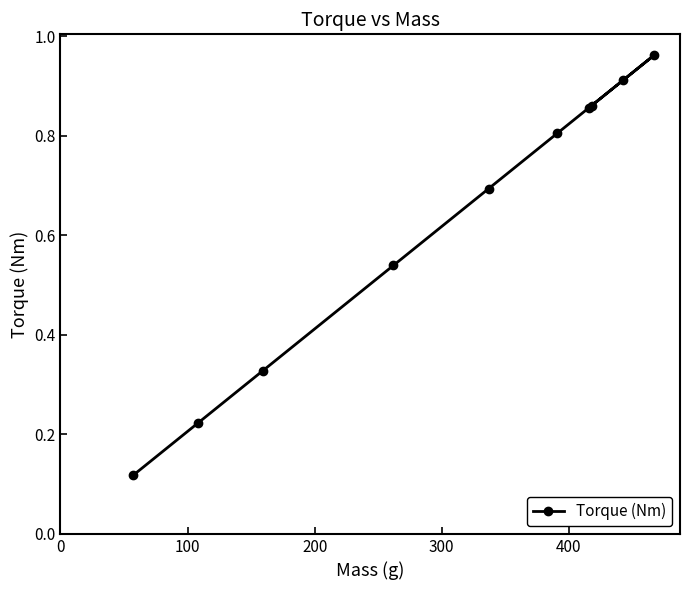

What is the smallest value displayed?

0.1